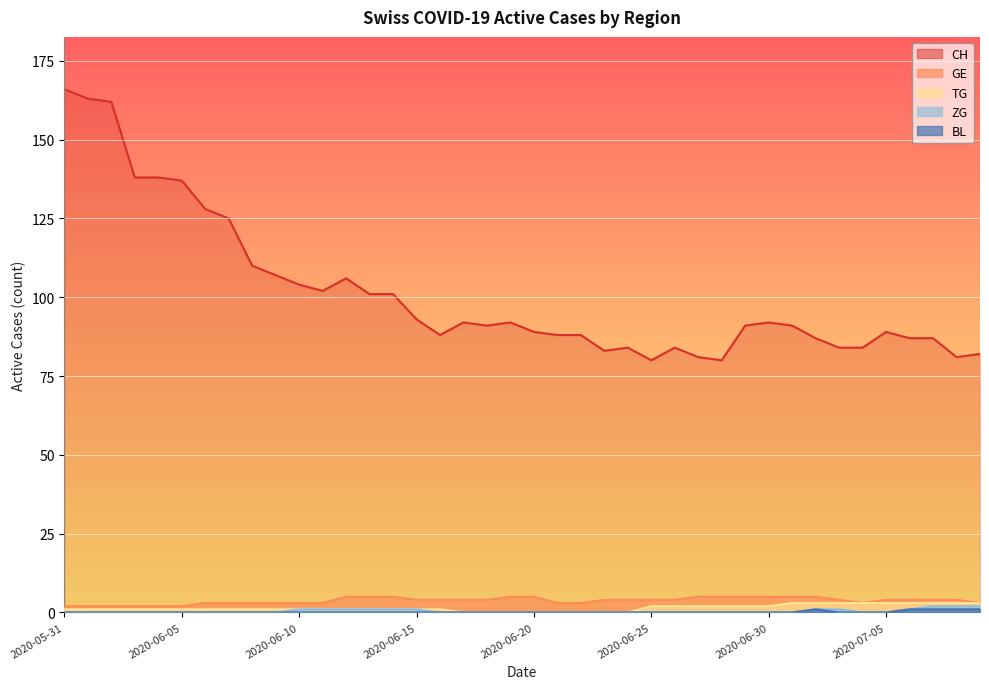

True or false: CH has a value of 118 at 2020-07-09.

False